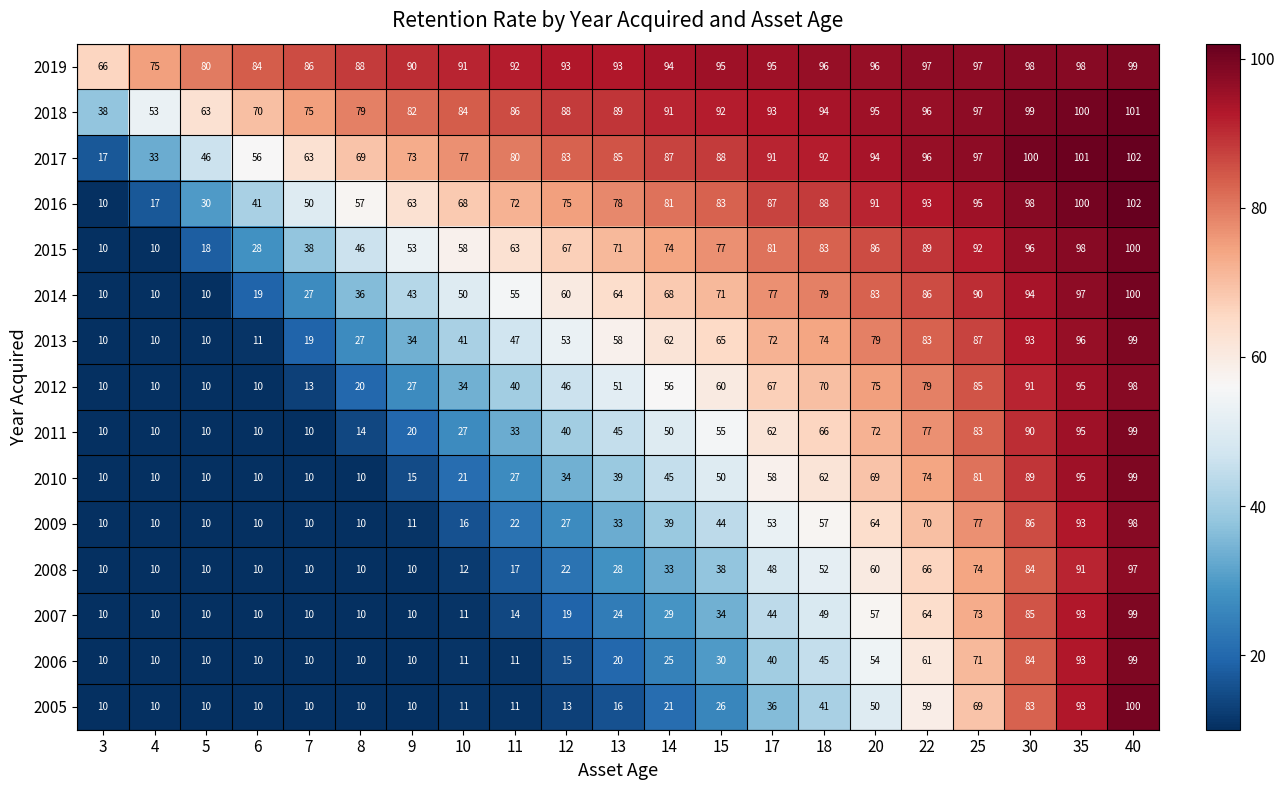

What is the smallest value displayed?

10